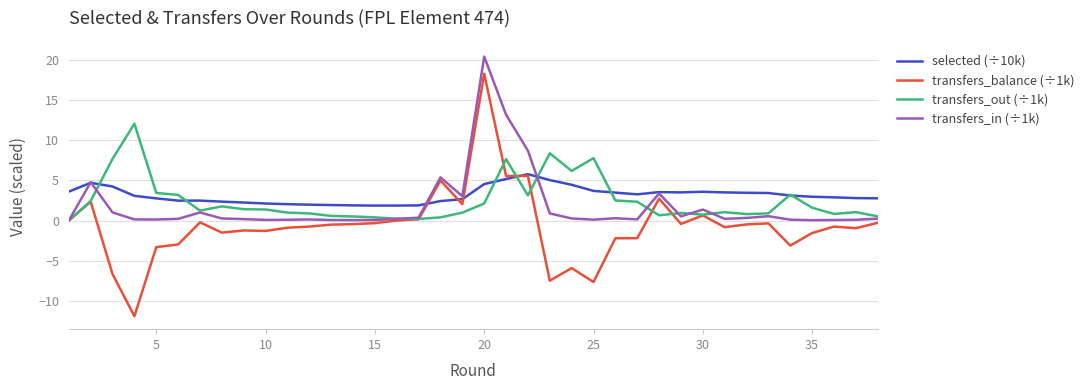

Which series has the largest range (max minus min)?

transfers_balance (÷1k)